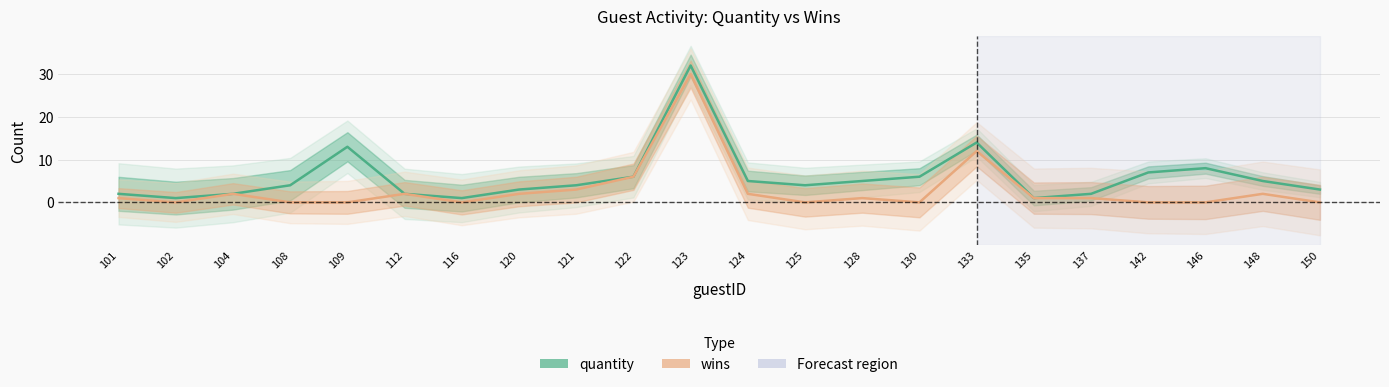

How many values in wins are above zero?

13